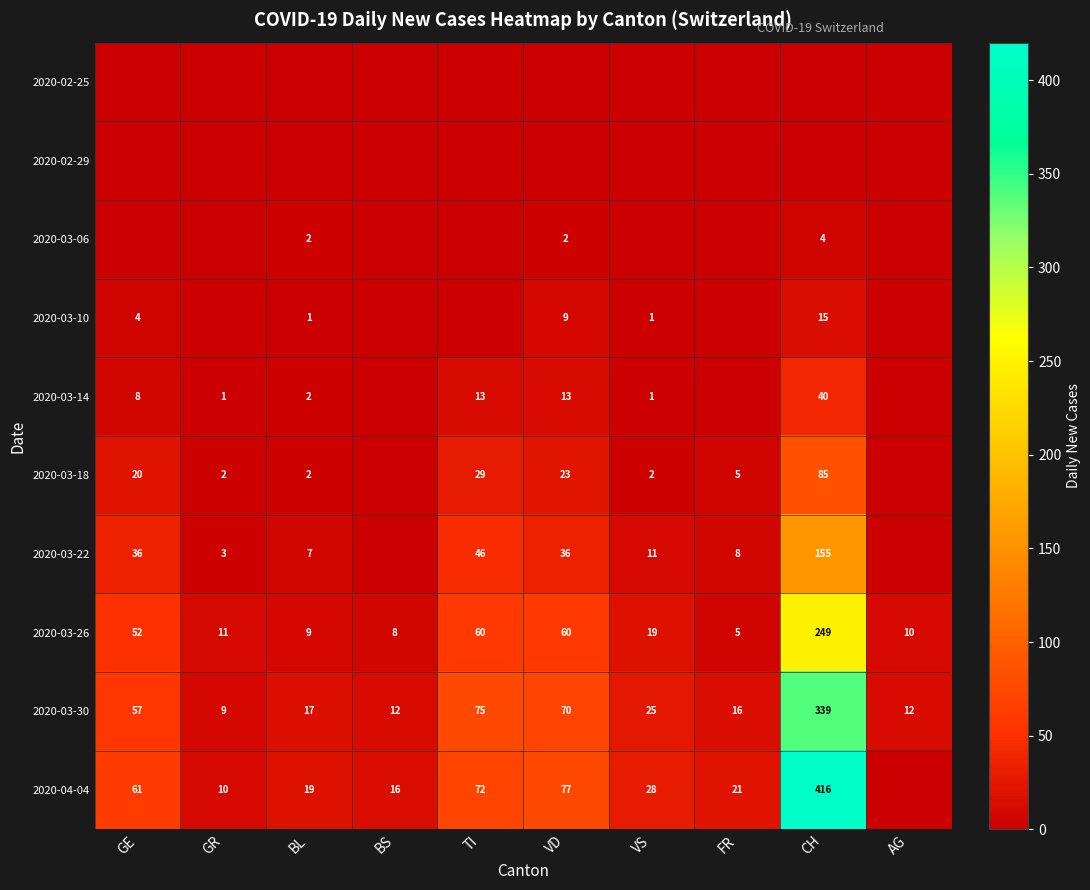

The 2020-03-26 series shows 249 at CH. True or false?

True